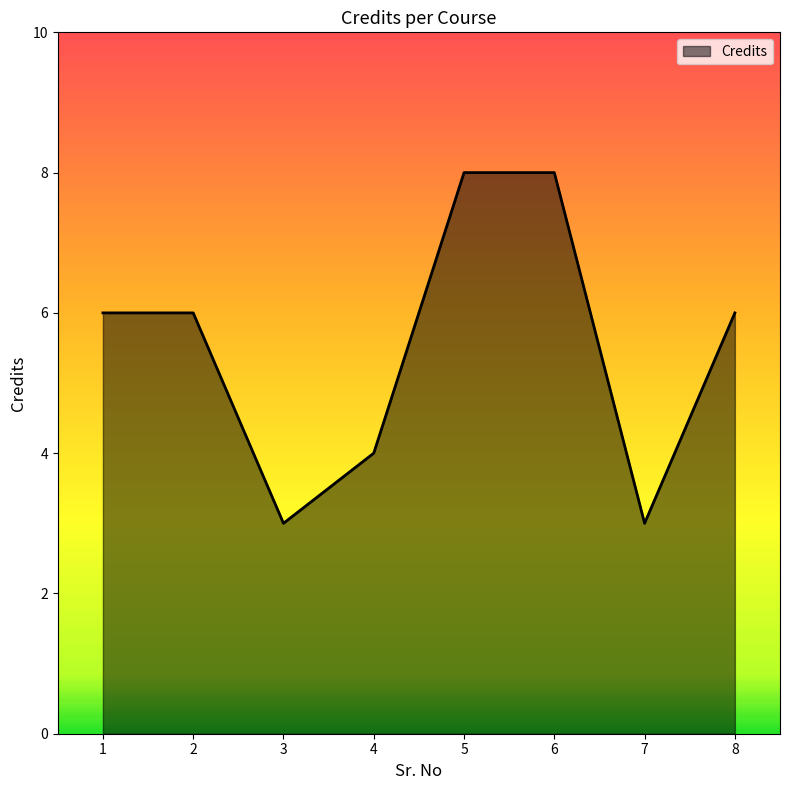

True or false: the data shows 6 at 8.

True